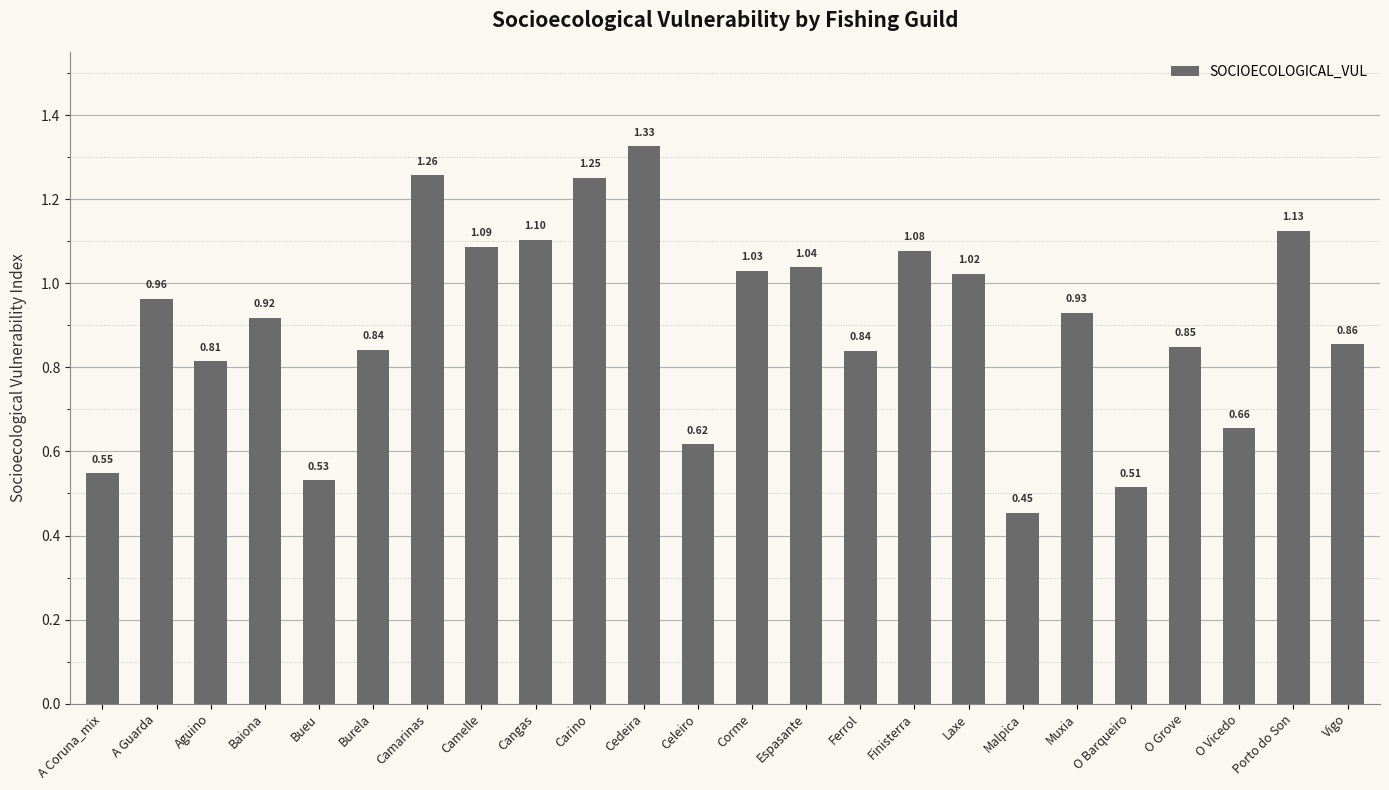

Which label corresponds to the smallest value in the chart?

Malpica